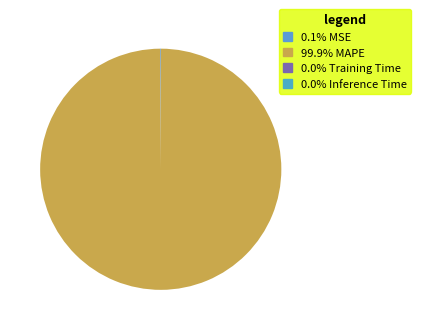

How many segments does this pie chart have?

4